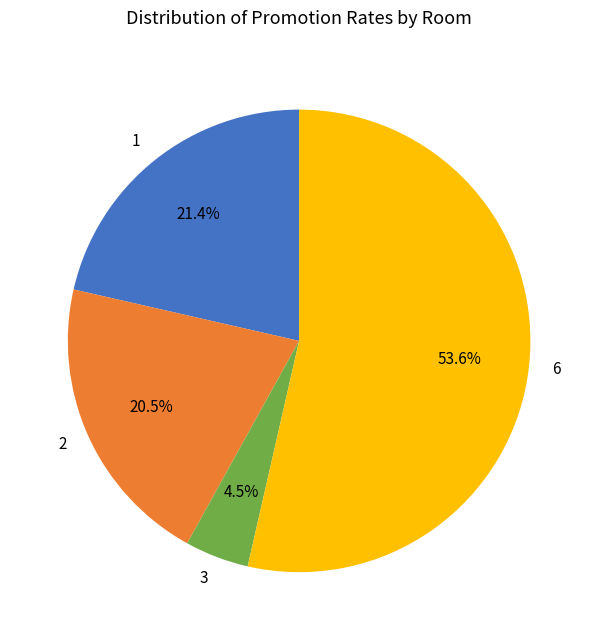

What is the smallest slice in the pie chart?

3